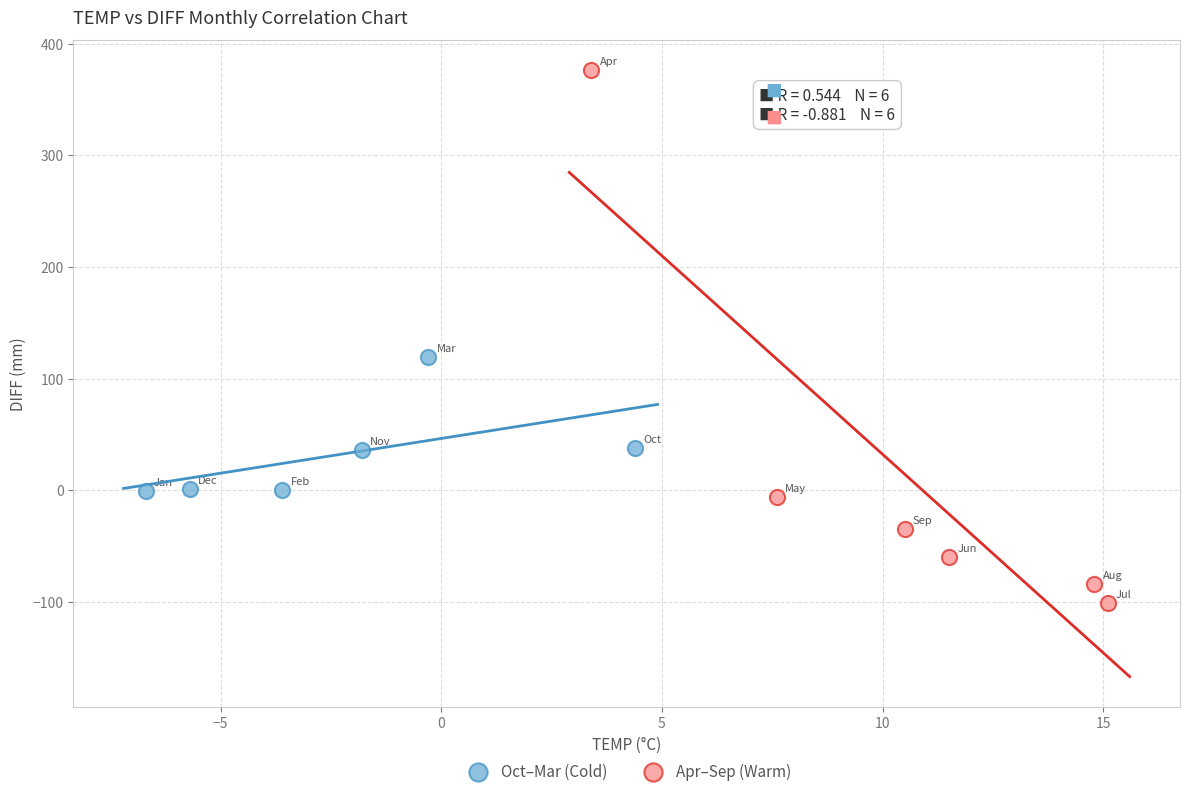

Which series has the largest Y range (max minus min)?

Apr–Sep (Warm)